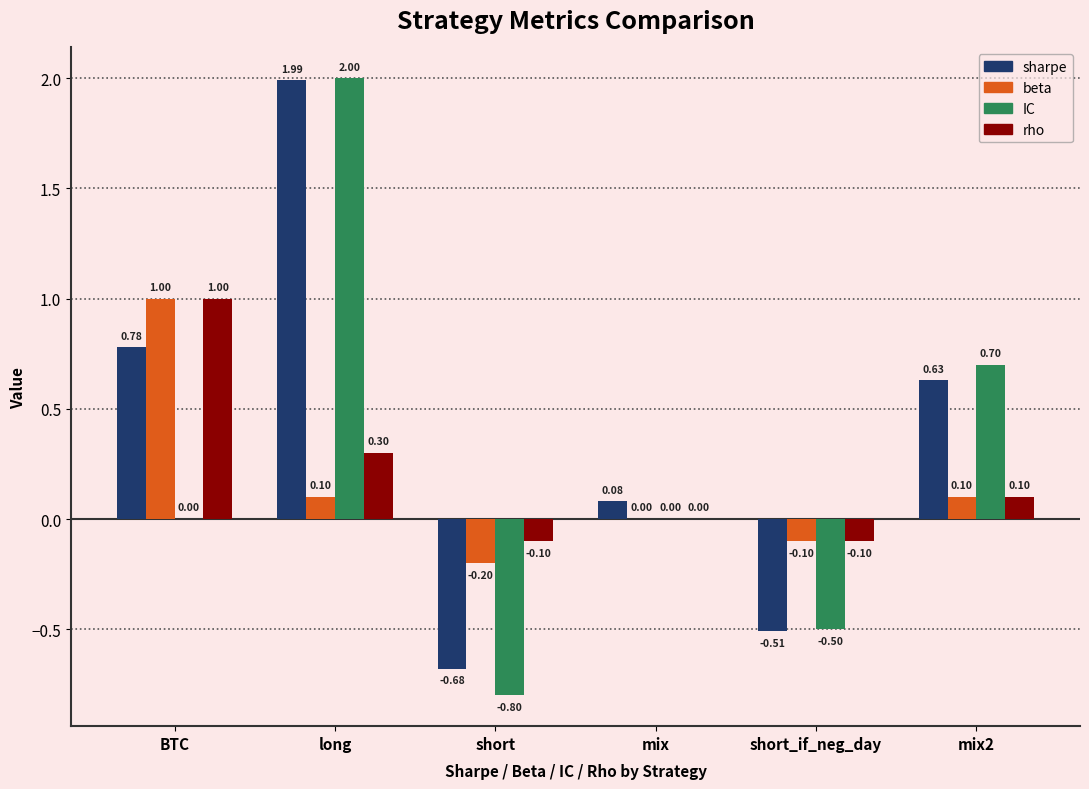

How many series are shown in this chart?

4